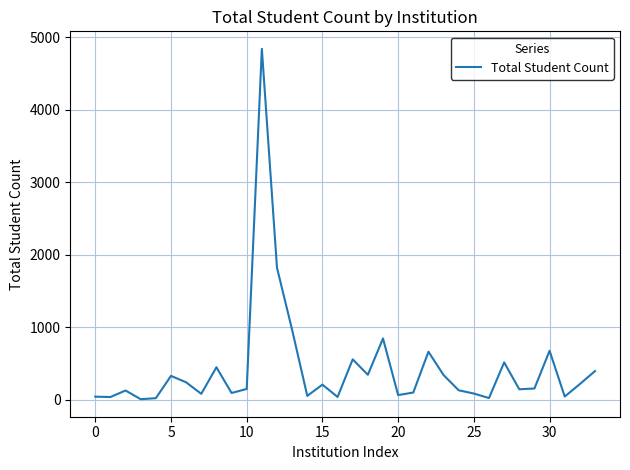

What is the value of the 10th point from the left?

93